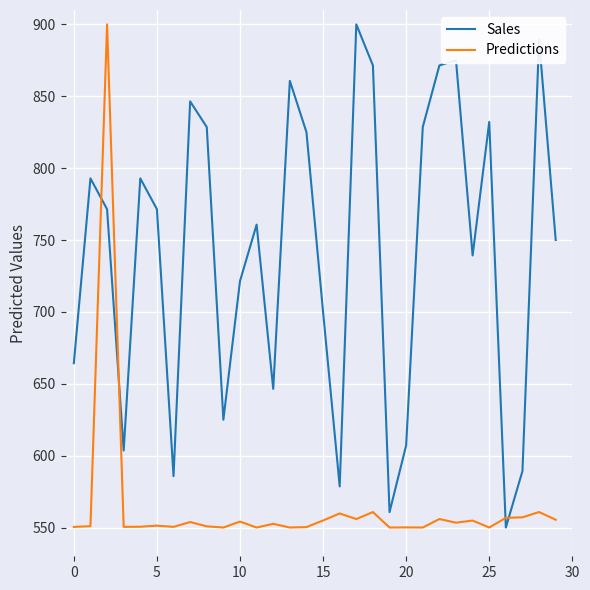

What is the difference between the maximum and minimum values in the Sales series?

350.0